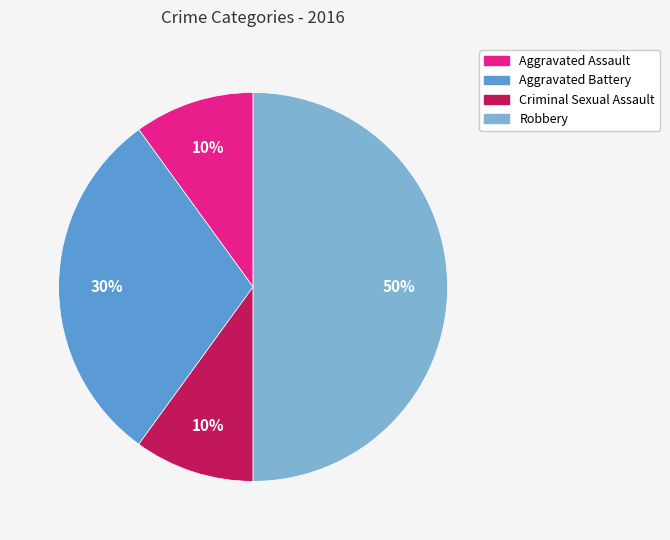

True or false: Aggravated Battery accounts for 30% of the total.

True